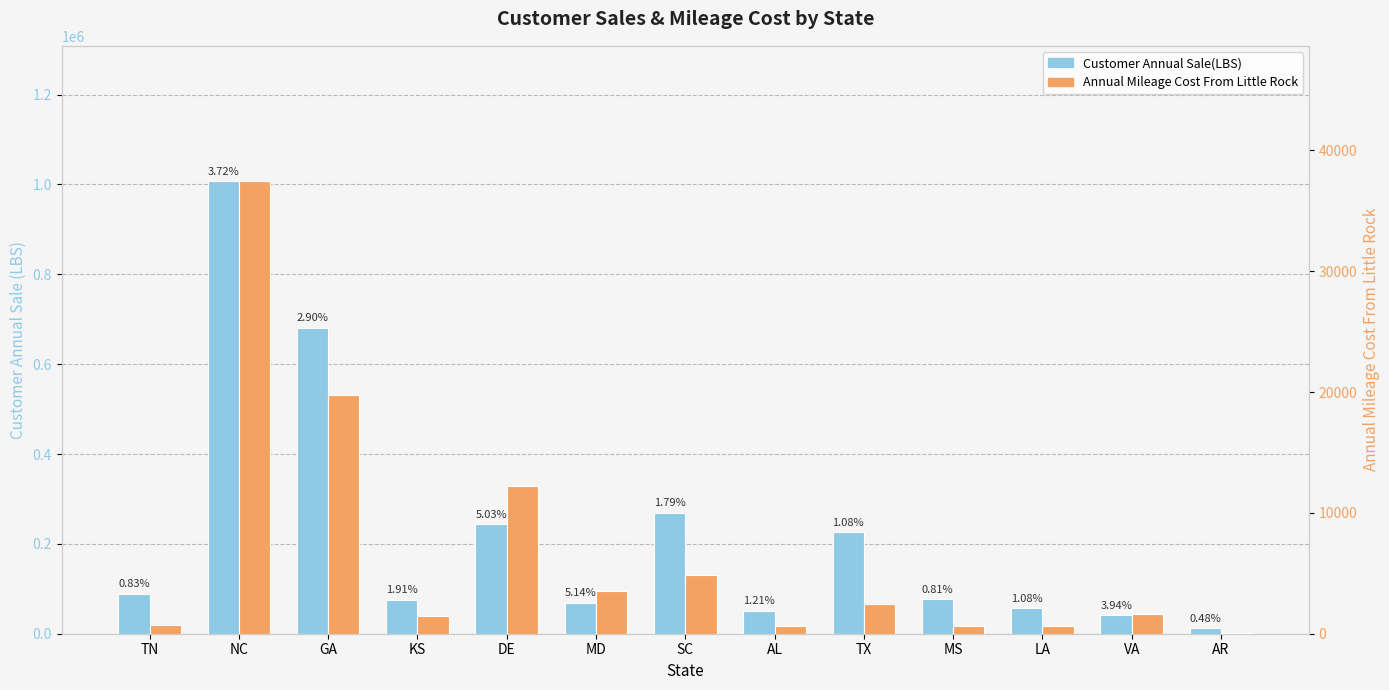

What is the value of the Customer Annual Sale(LBS) bar at the 6th from the left?

68900.0